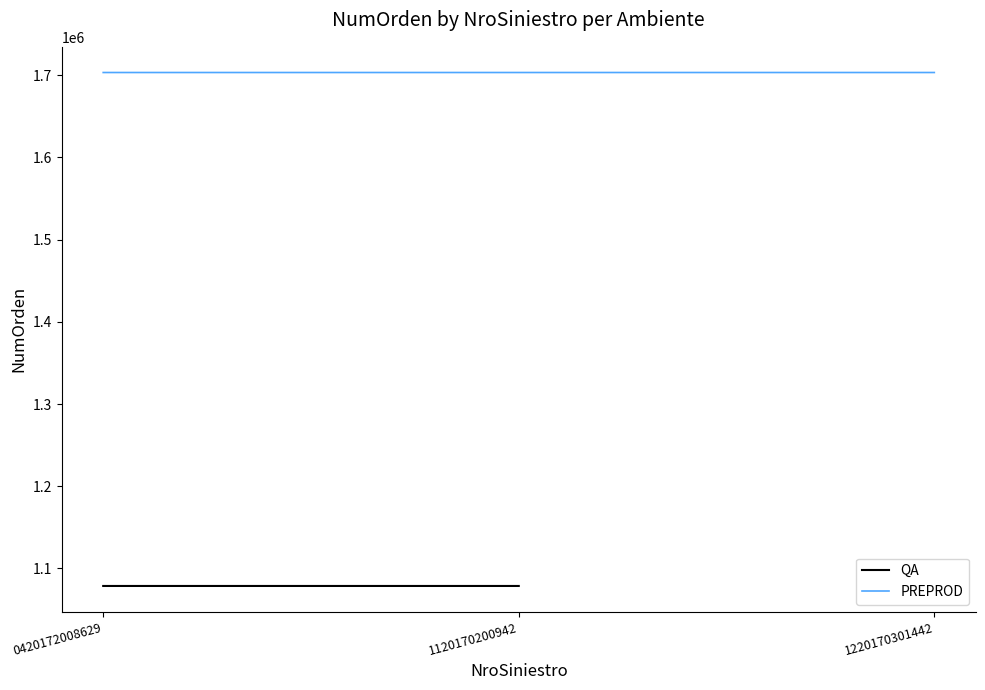

What is the greatest value displayed?

1703286